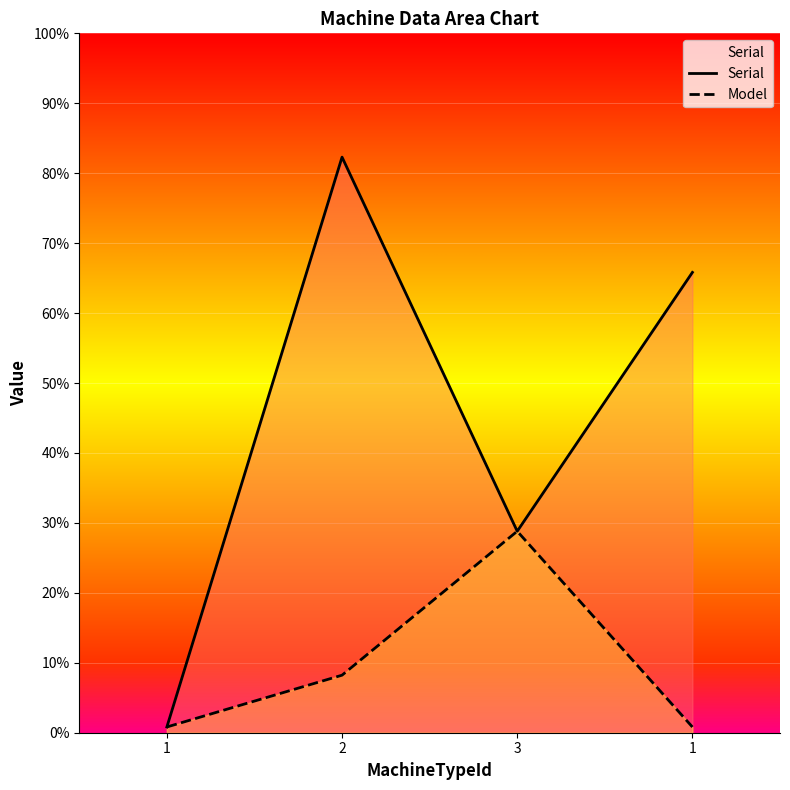

How many lines are shown in the chart?

2